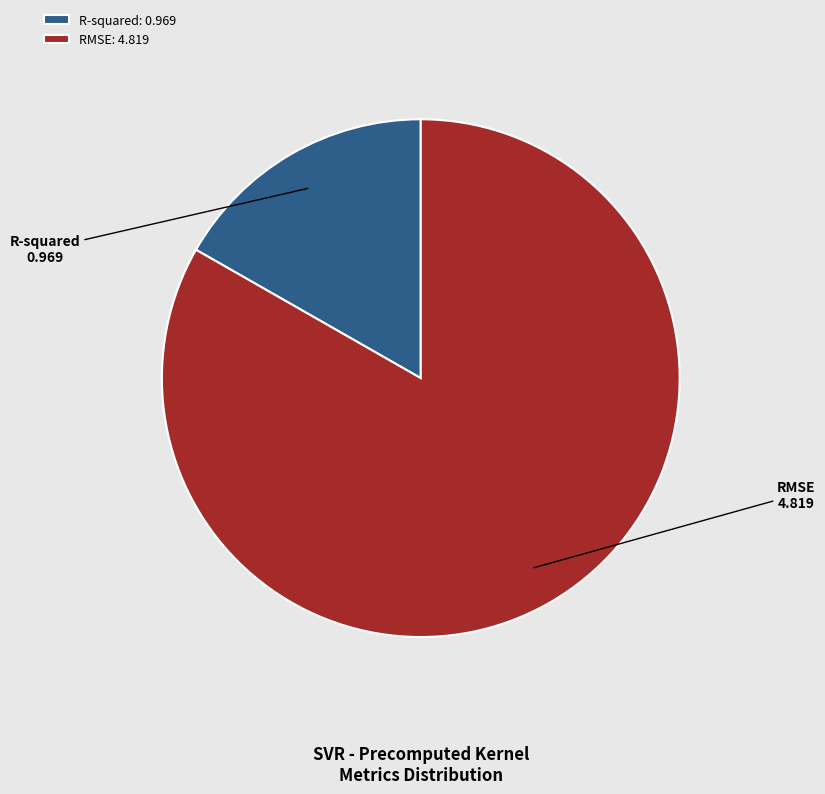

Which category has the smallest portion of the pie?

R-squared